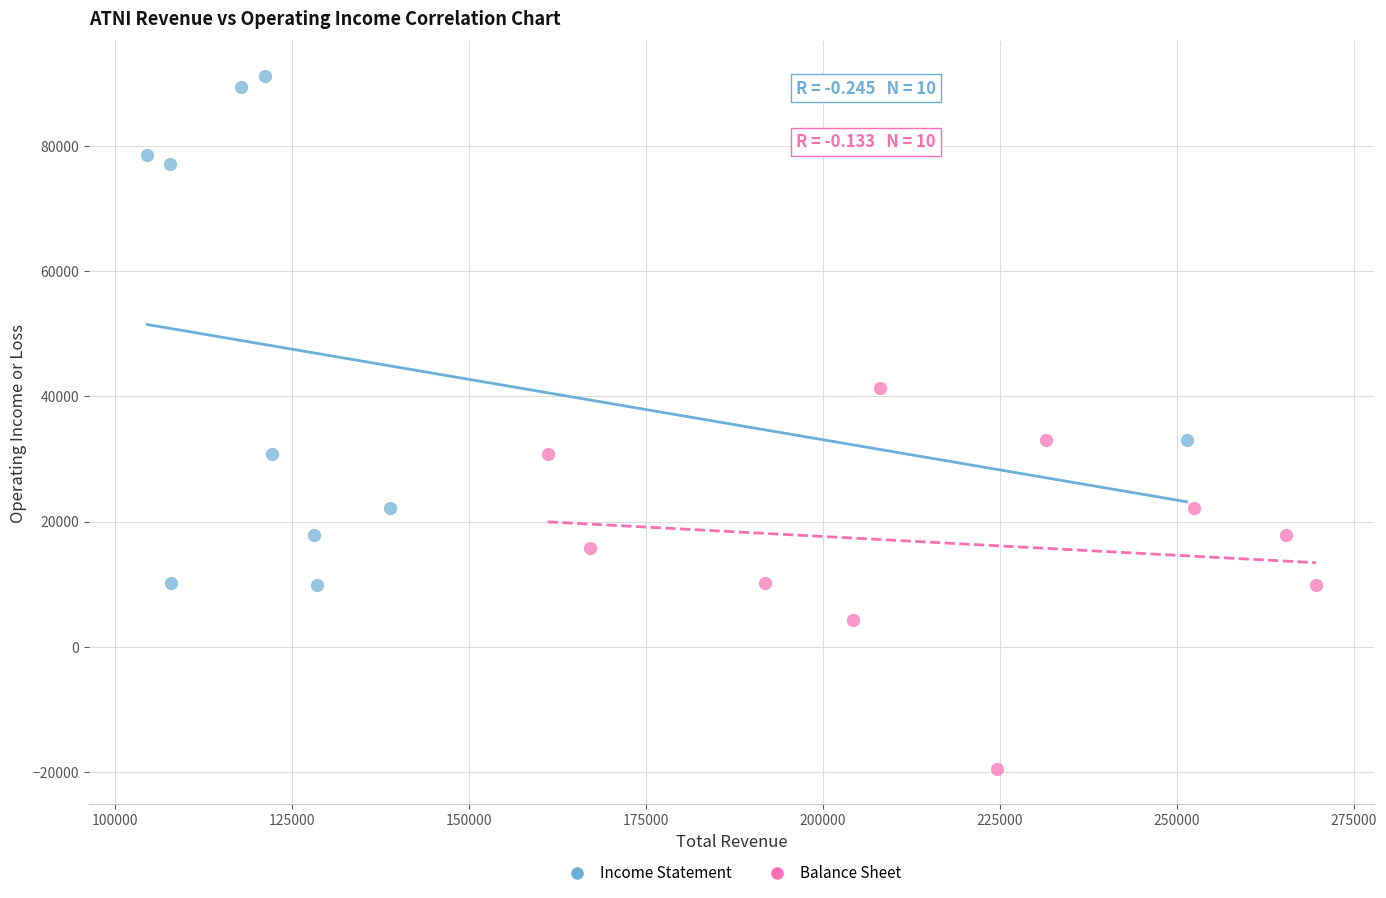

Which series reaches the minimum Y coordinate?

Balance Sheet